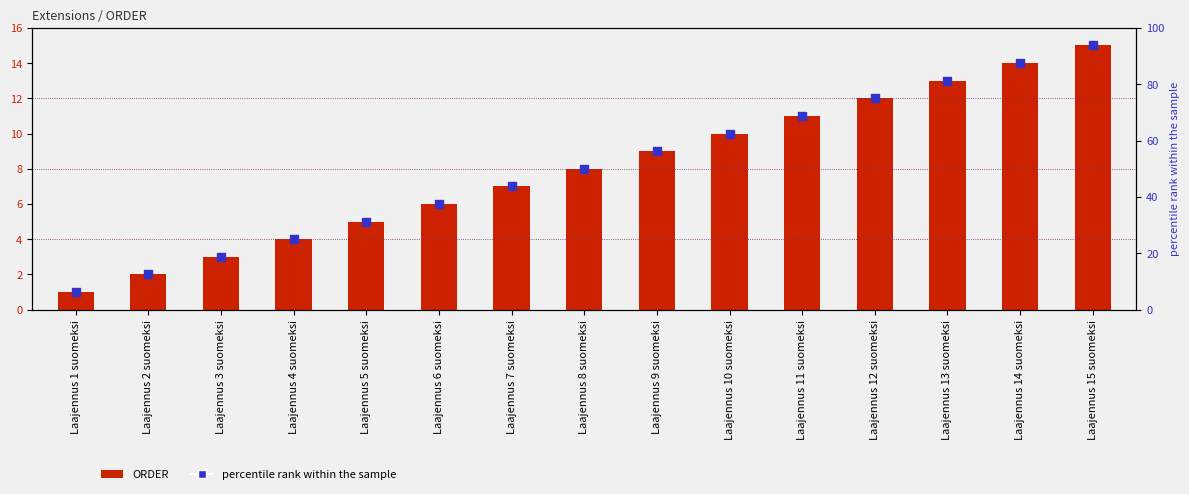

Is the value of ORDER at Laajennus 4 suomeksi greater than the value of percentile rank within the sample at Laajennus 5 suomeksi?

No